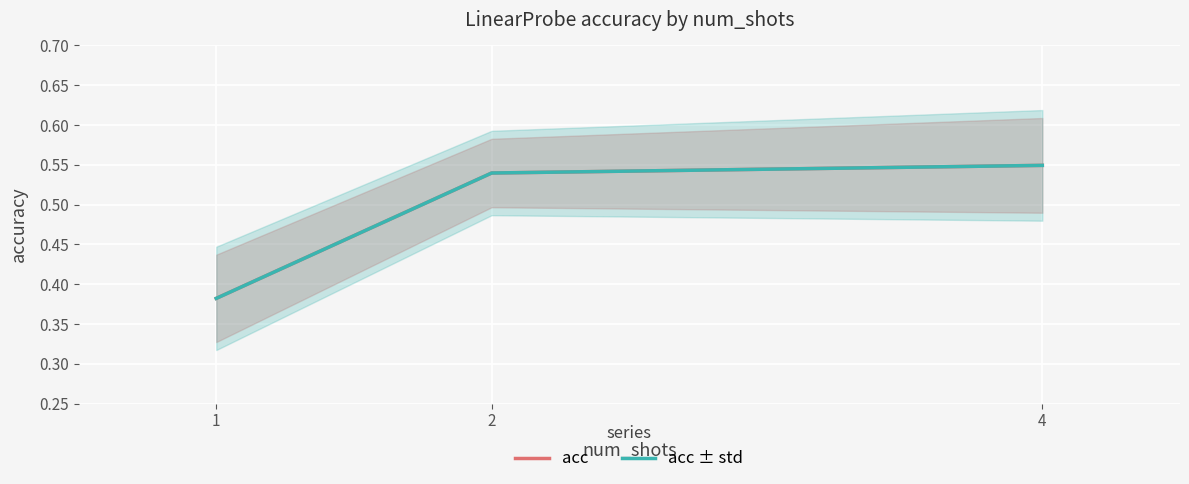

Which category has the highest value across all series?

4